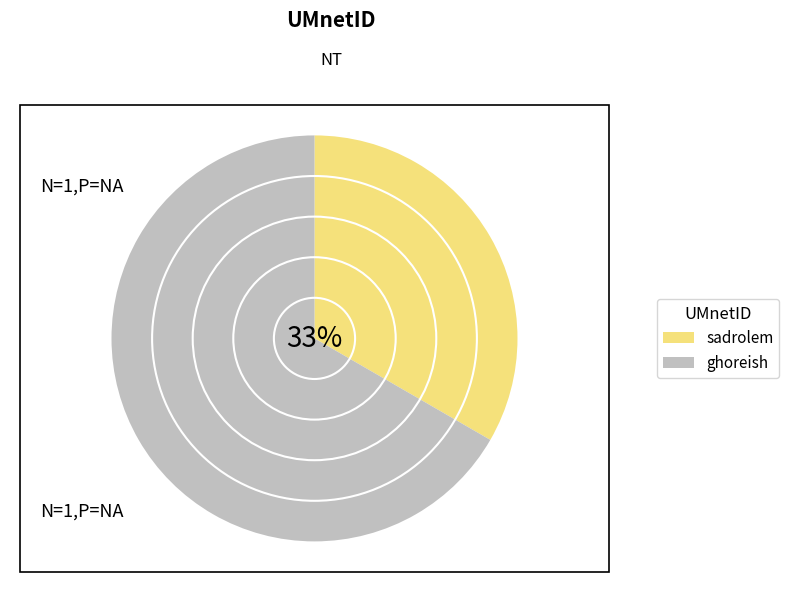

To the nearest percent, what portion does sadrolem represent?

33%